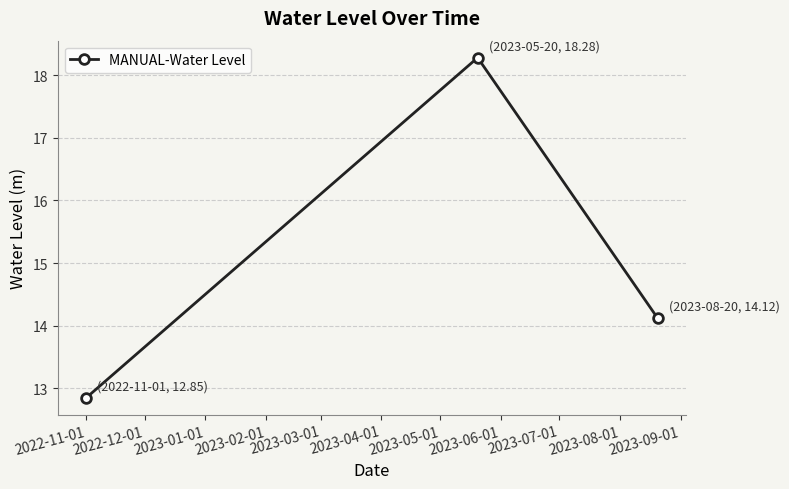

What is the sum of all values?

45.3